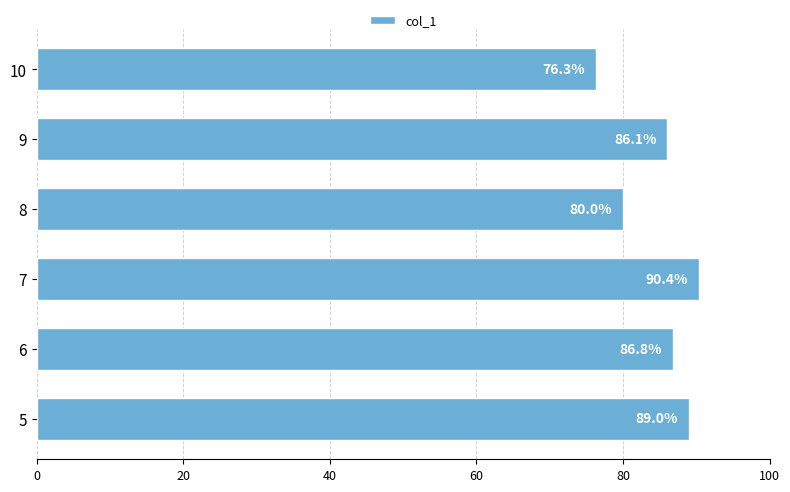

List the labels in order of value, smallest first.

10, 8, 9, 6, 5, 7